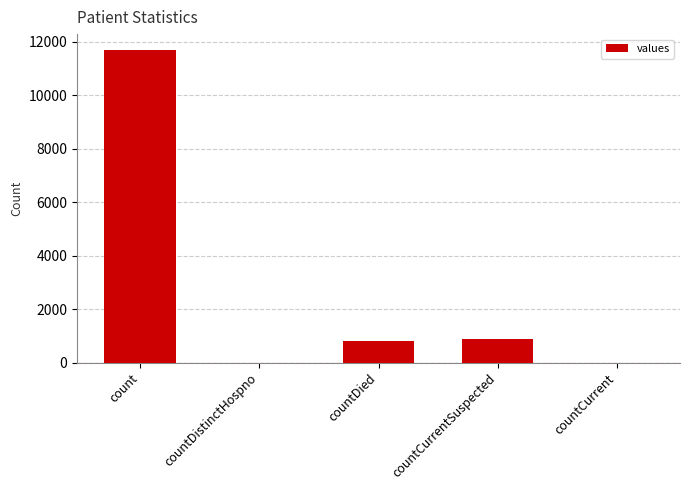

The value at count is 11702. True or false?

True